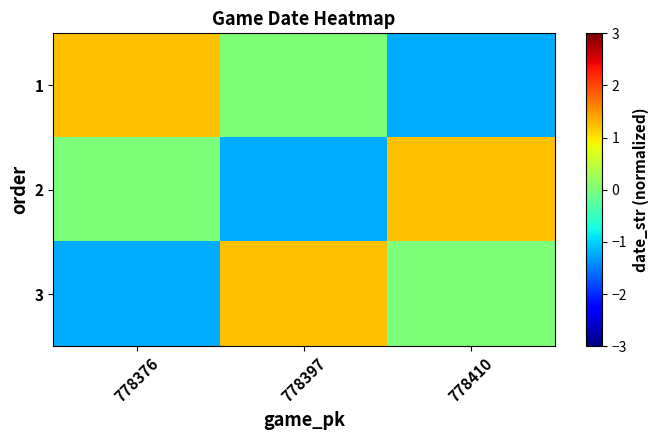

Which series has the largest range (max minus min)?

1